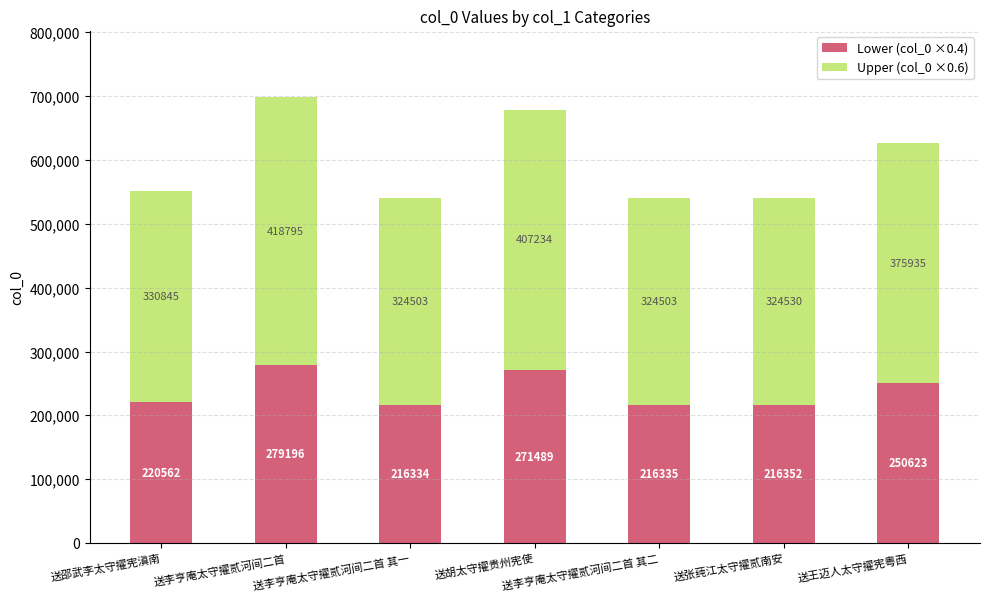

True or false: Lower (col_0 ×0.4) has a value of 98897 at 送李亨庵太守擢贰河间二首 其二.

False